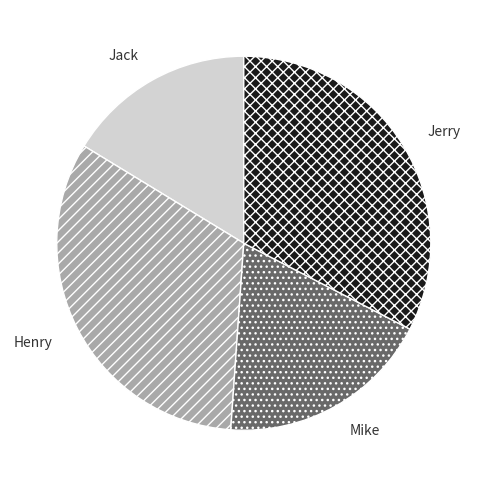

Which category has the smallest portion of the pie?

Jack